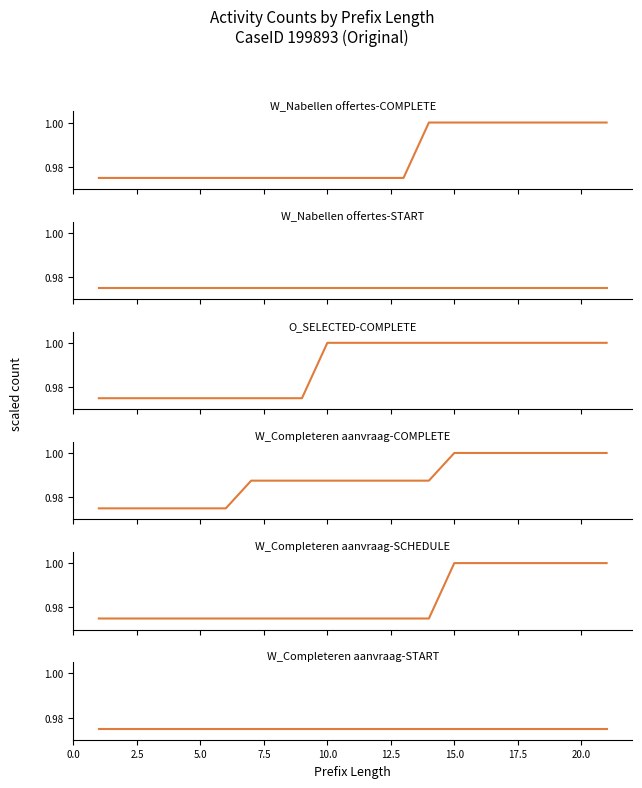

How many data points does each series have?

21